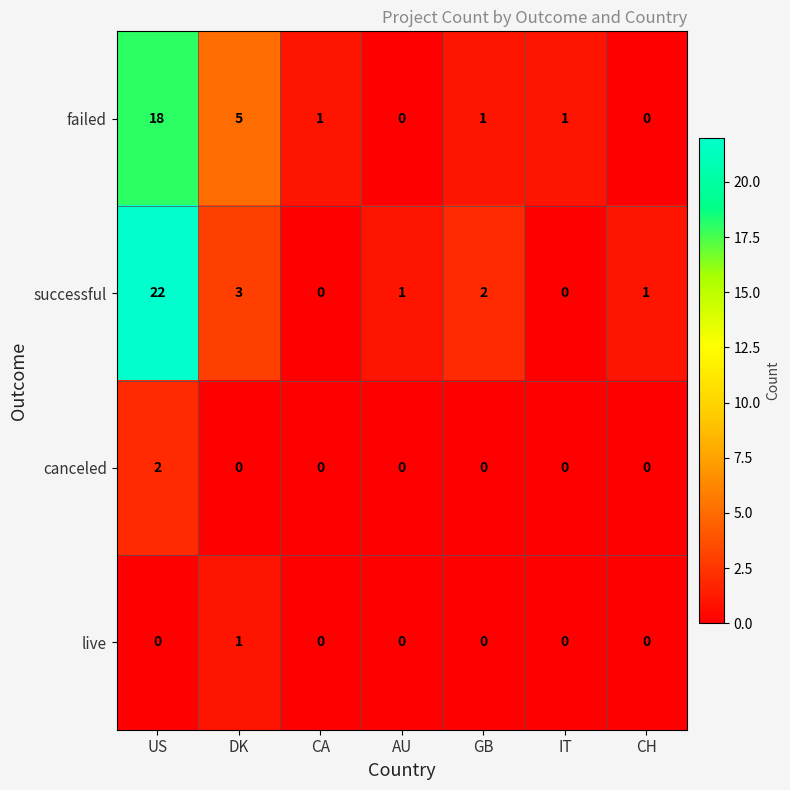

What is the total value across all series at CA?

1